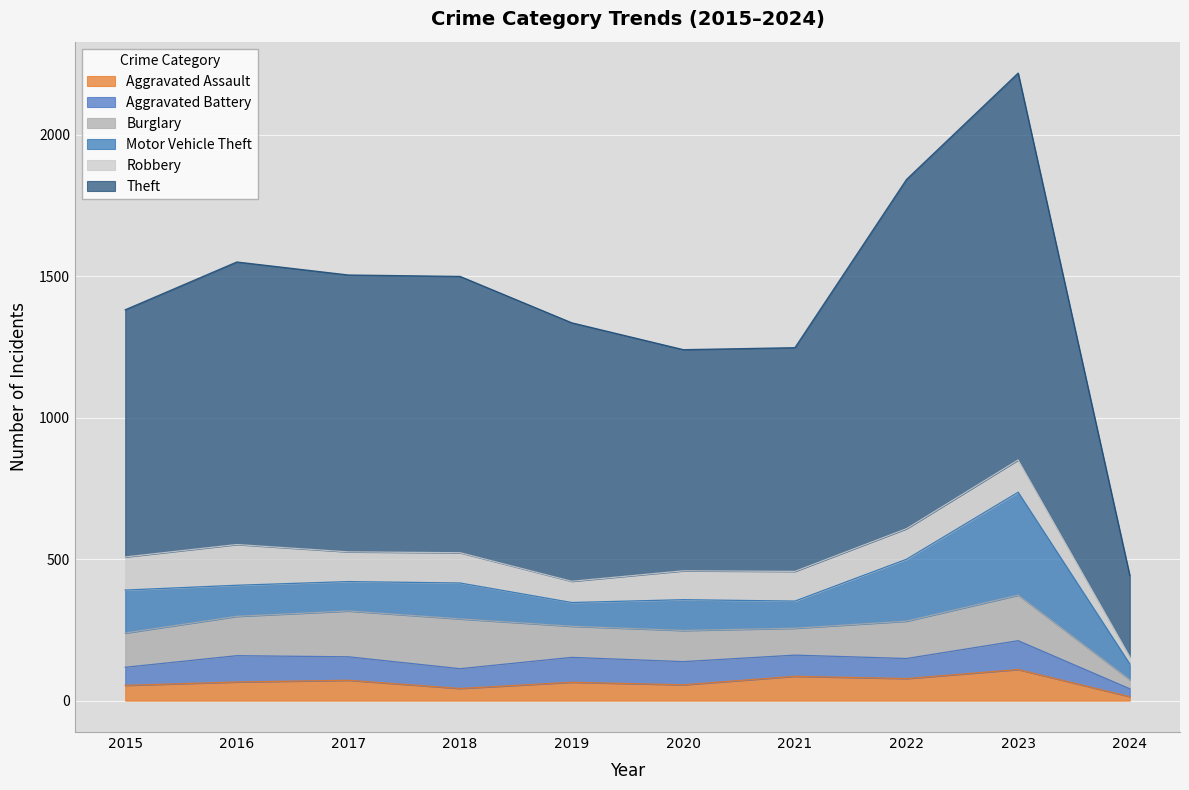

The value of Theft at 2021 is 791. True or false?

True